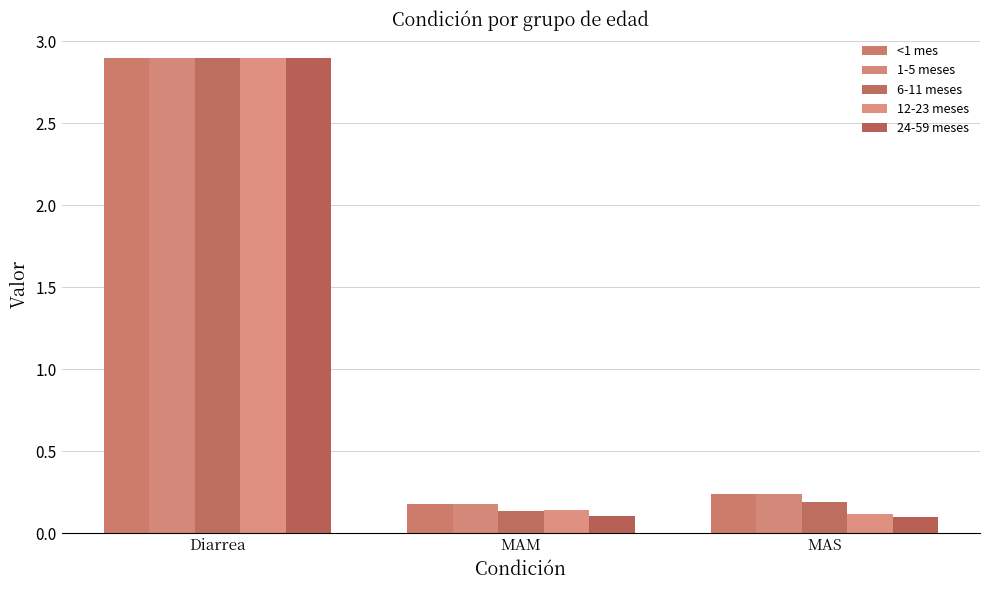

Reading left to right, extract all data points from this chart.

<1 mes: Diarrea=2.9	MAM=0.2	MAS=0.2
1-5 meses: Diarrea=2.9	MAM=0.2	MAS=0.2
6-11 meses: Diarrea=2.9	MAM=0.1	MAS=0.2
12-23 meses: Diarrea=2.9	MAM=0.1	MAS=0.1
24-59 meses: Diarrea=2.9	MAM=0.1	MAS=0.1